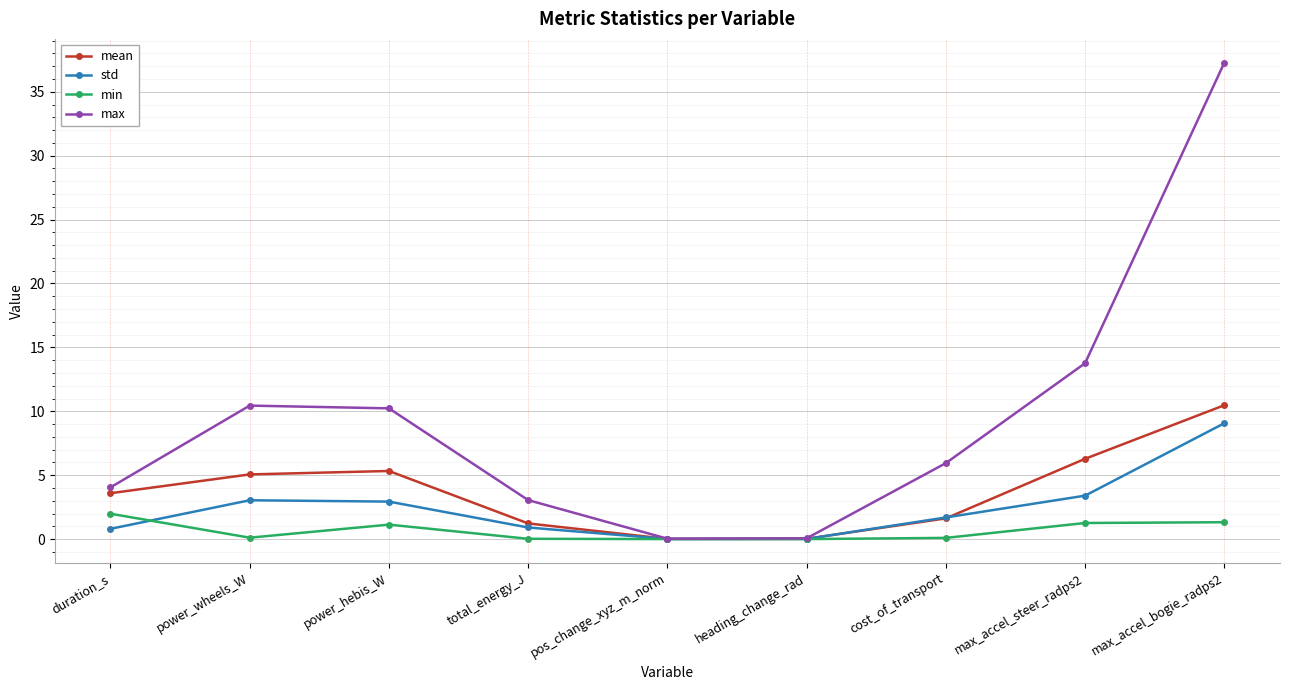

Which series has the largest range (max minus min)?

max